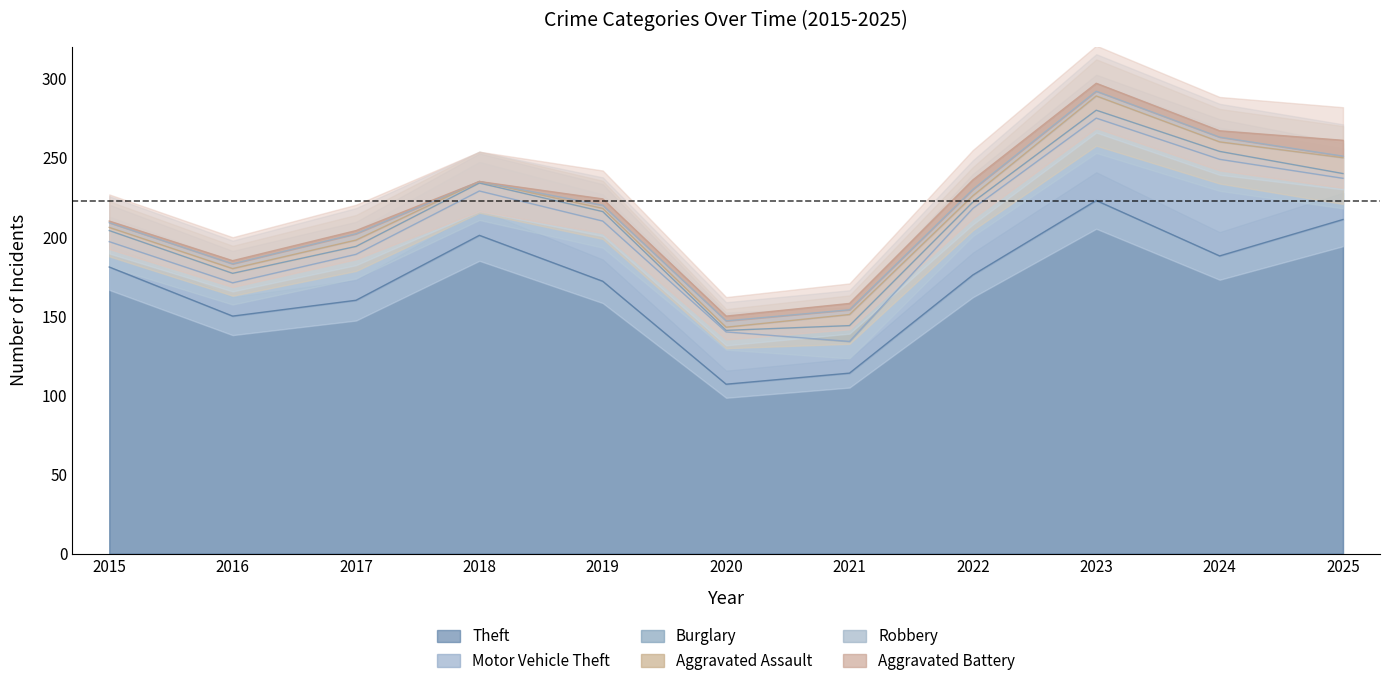

Which series has the largest total across all categories?

Theft